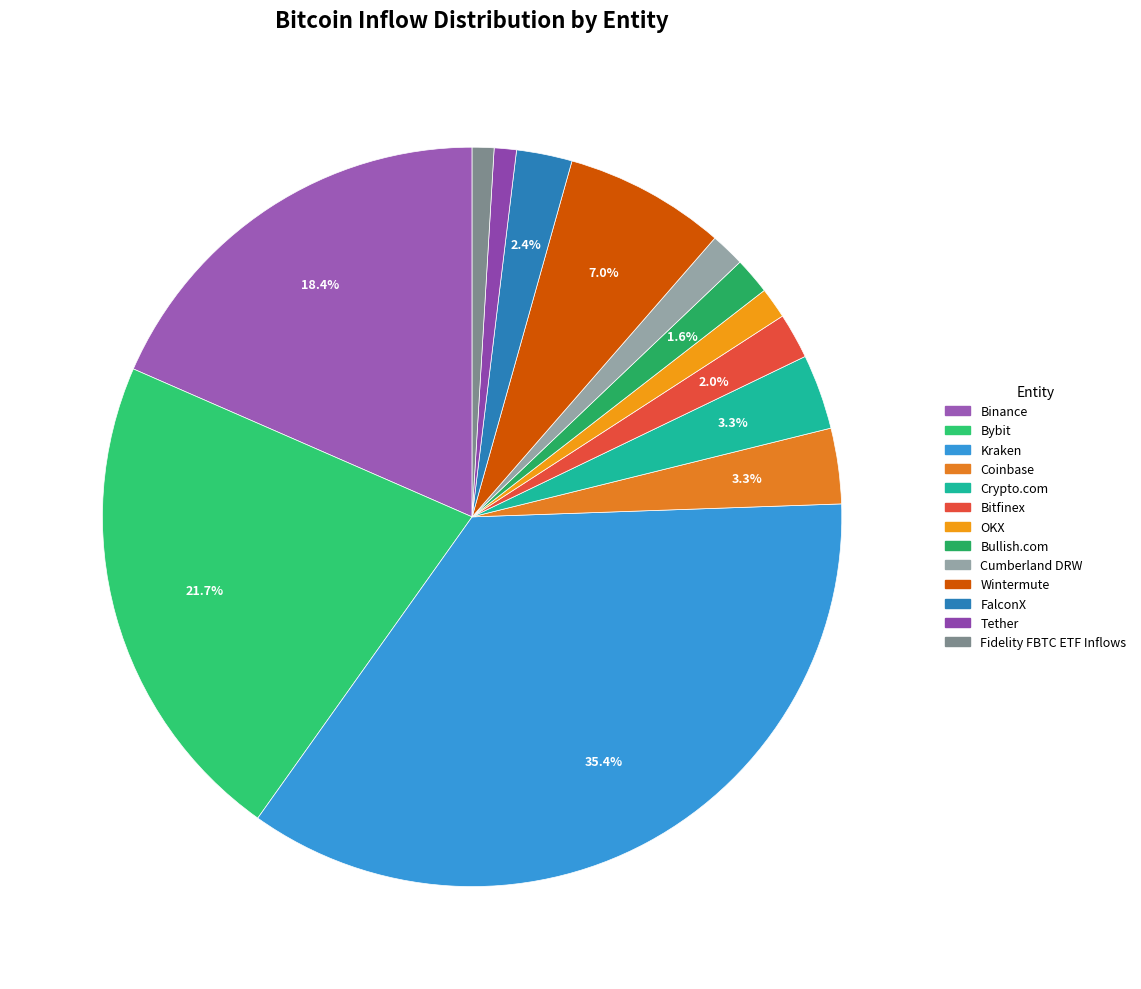

Count the number of slices in the pie.

13